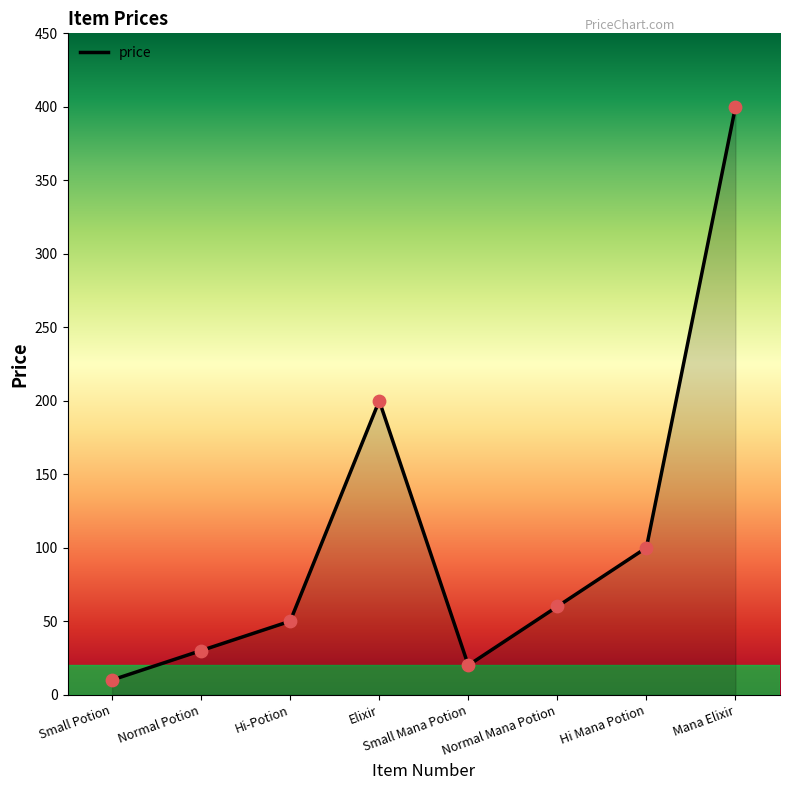

Approximately how many times larger is the value at Small Potion compared to Hi-Potion?

0.2